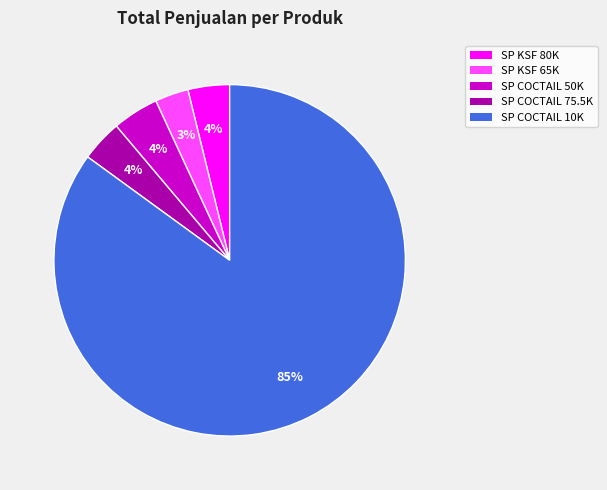

To the nearest percent, what is the average slice percentage?

20%